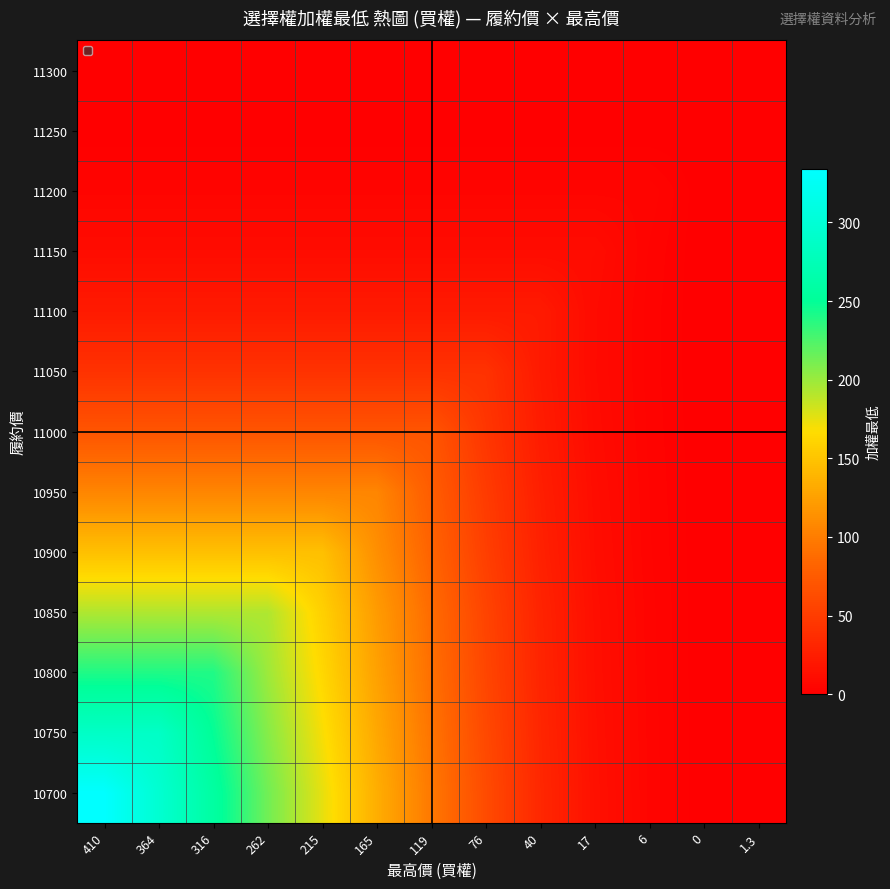

Between 76 and 215, which is larger?

215